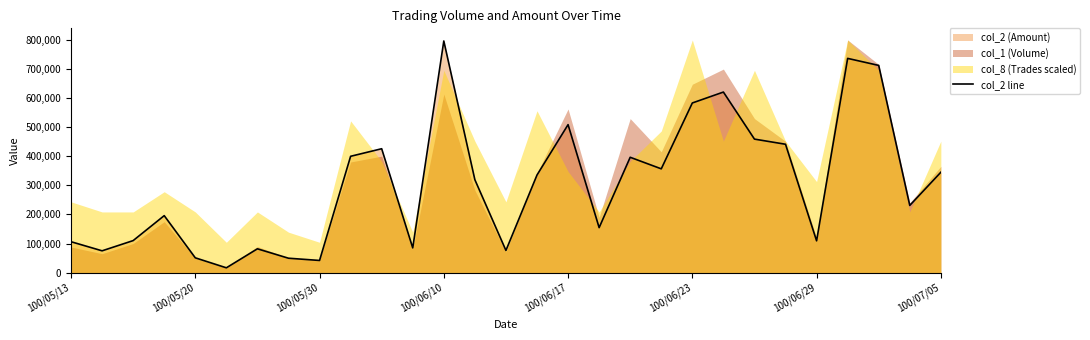

Where does the data first go above 319040?

9